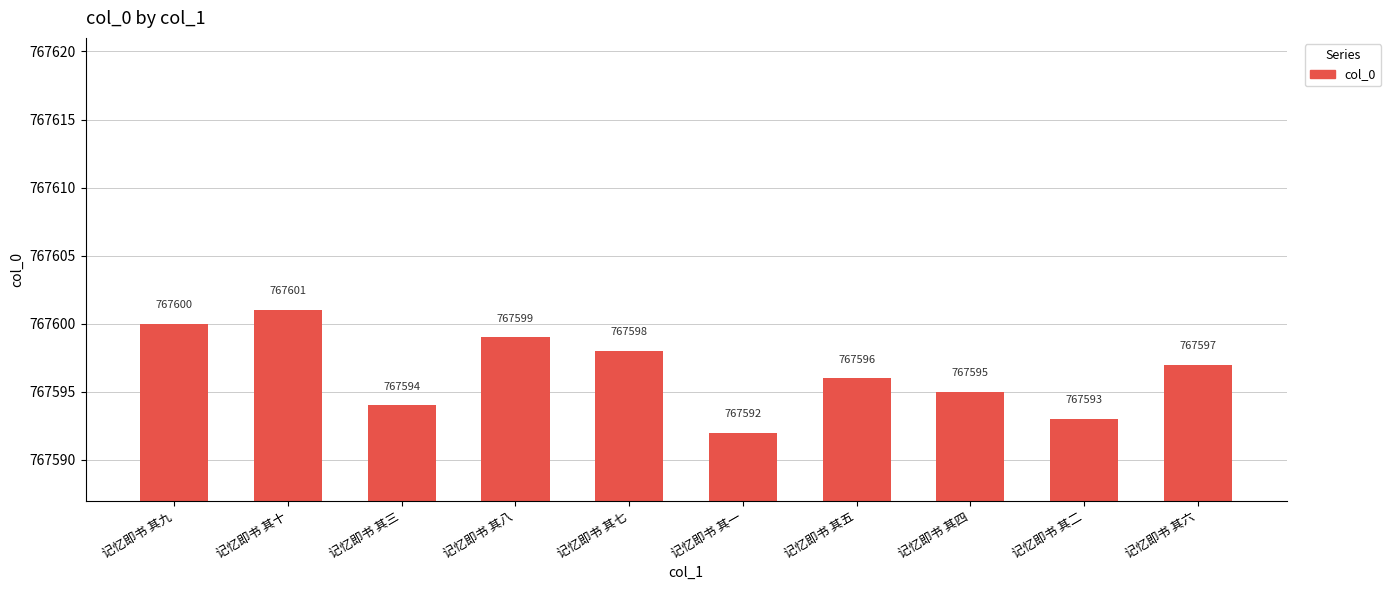

Where is the data nearest to the value 767596?

记忆即书 其五